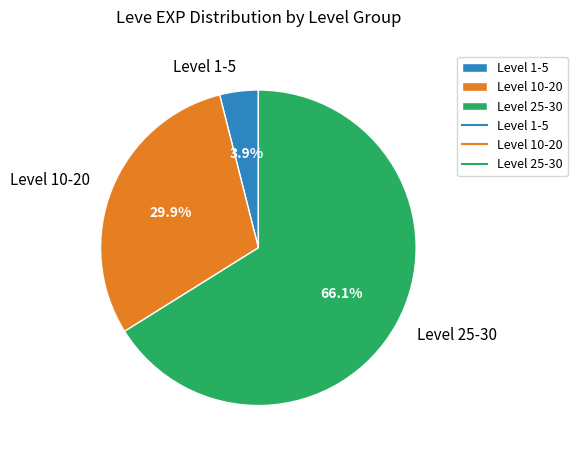

What is the total percentage of Level 10-20 and Level 25-30?

96.1%